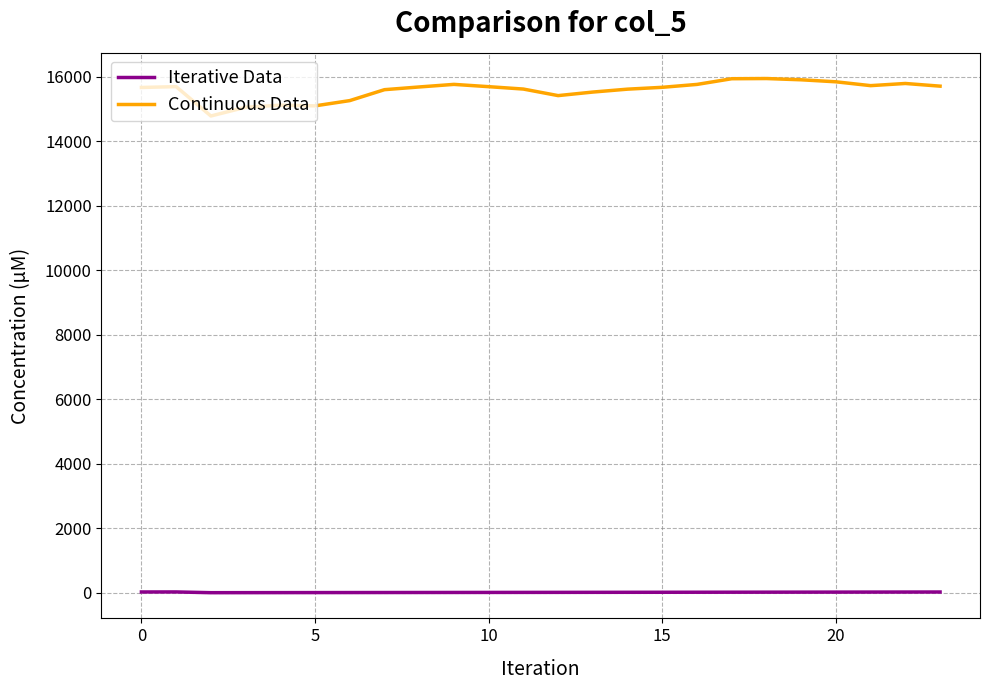

True or false: Iterative Data and Continuous Data intersect in this chart.

False